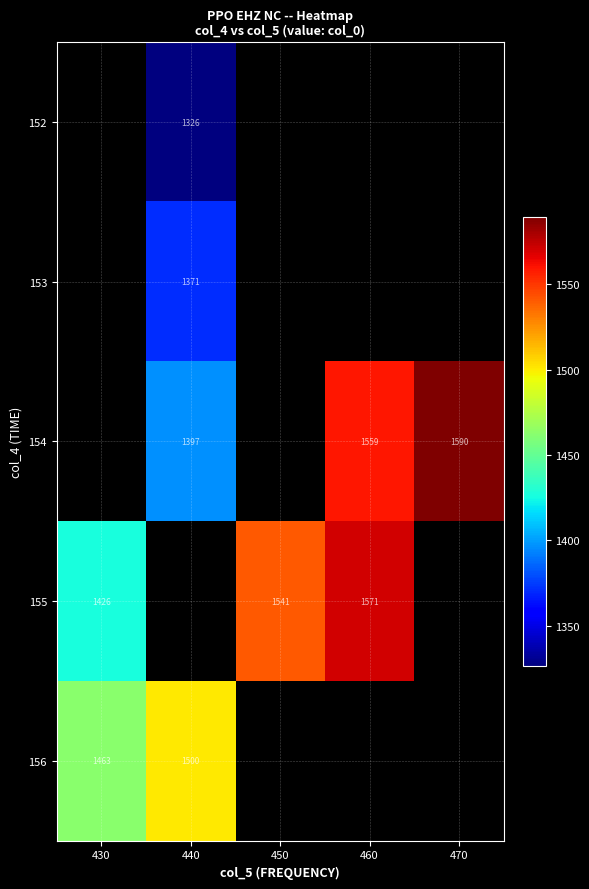

Is the value of 155 at 460 greater than the value of 153 at 440?

Yes